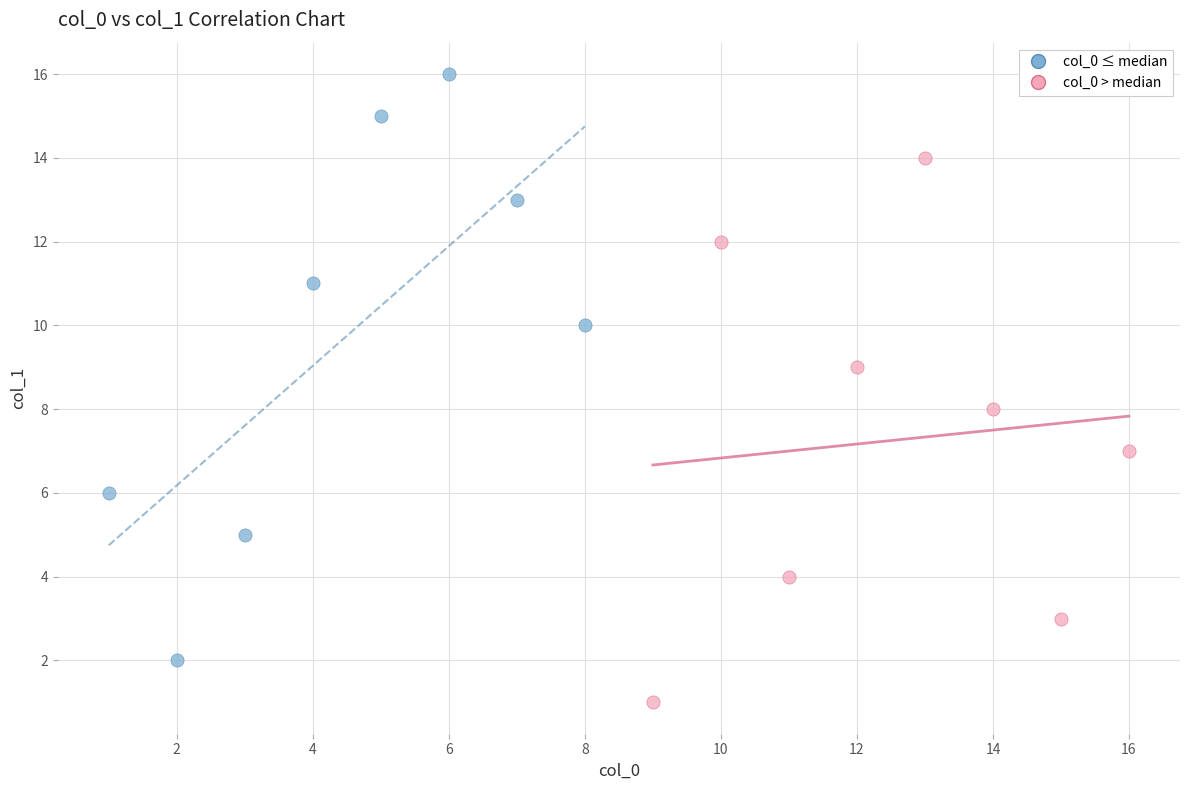

Which series has the largest Y range (max minus min)?

col_0 ≤ median